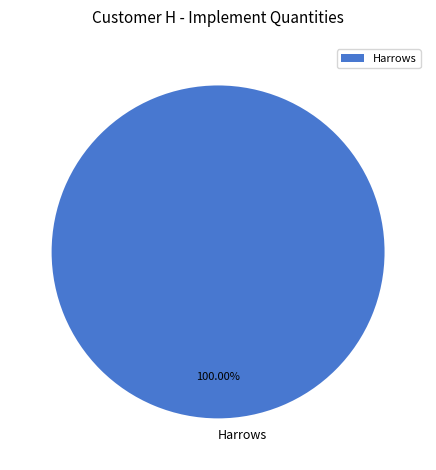

Does any single category account for the majority?

Yes